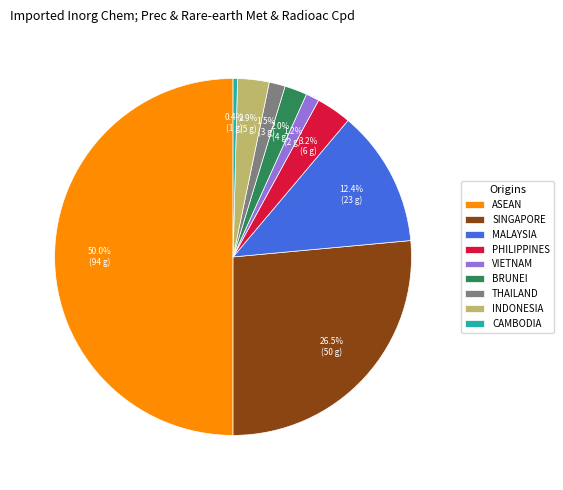

Is it true that MALAYSIA is 12% of the pie?

True